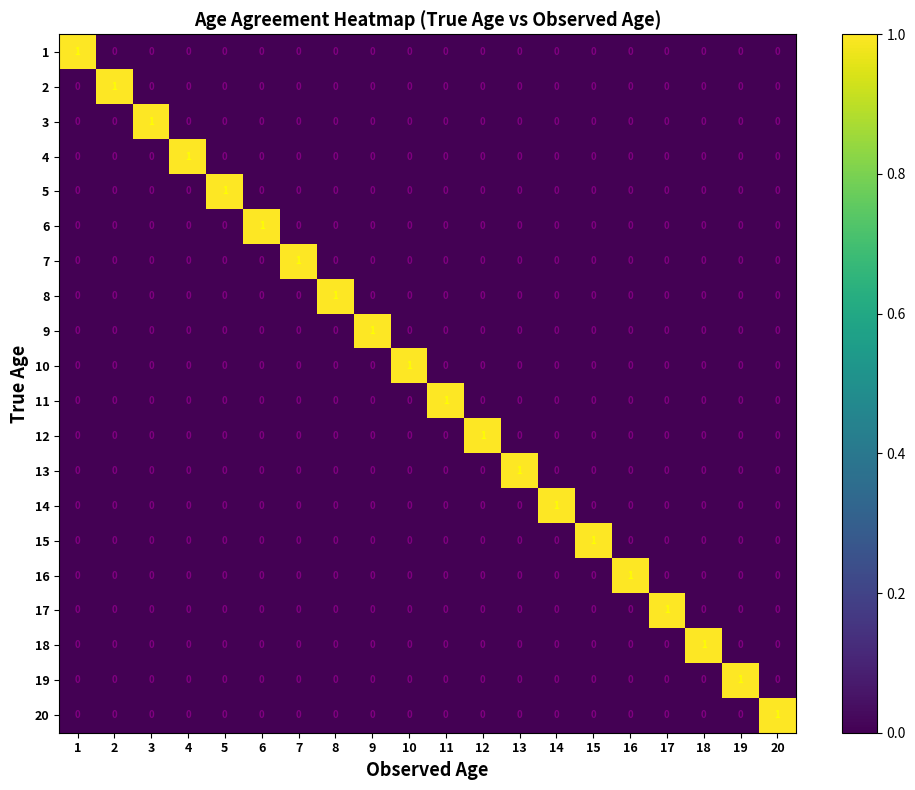

At which label does 18 reach its peak?

18